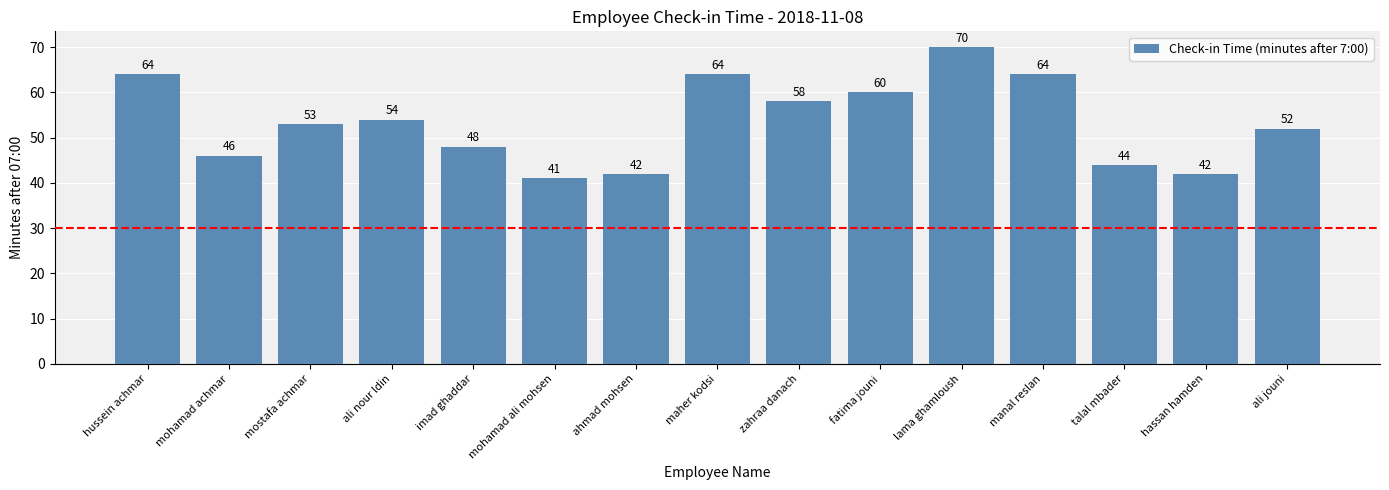

Does the chart contain stacked bars?

No